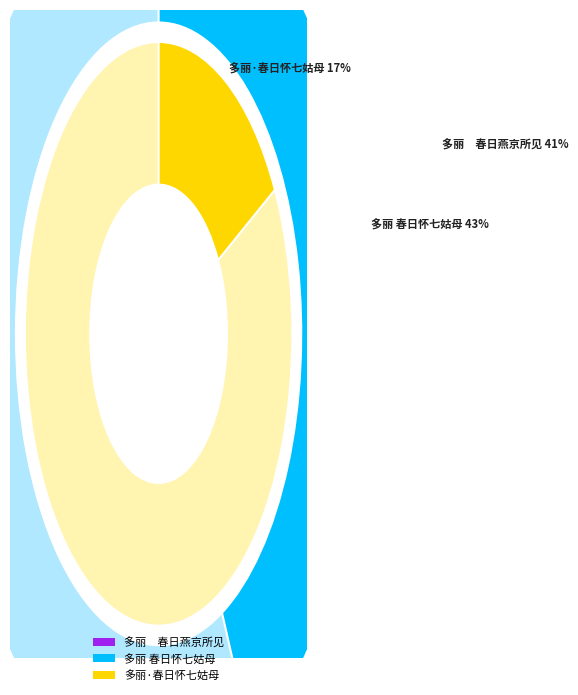

Which category has the smallest portion of the pie?

多丽·春日怀七姑母